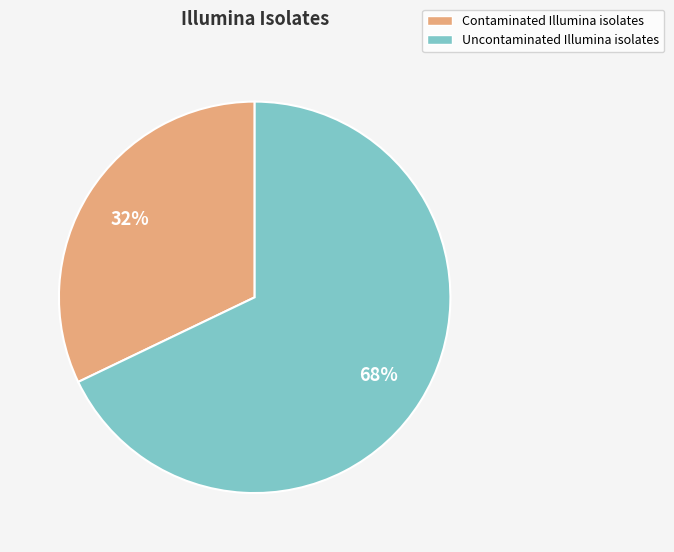

To the nearest percent, what is the difference between the Contaminated Illumina isolates and Uncontaminated Illumina isolates slice percentages?

36%